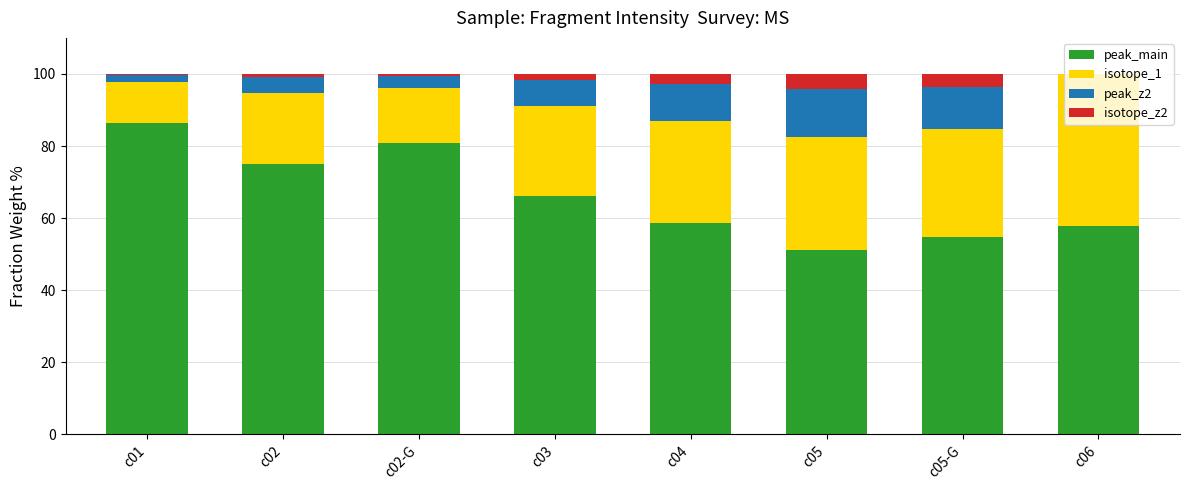

What is the highest value of the peak_main series?

86.5